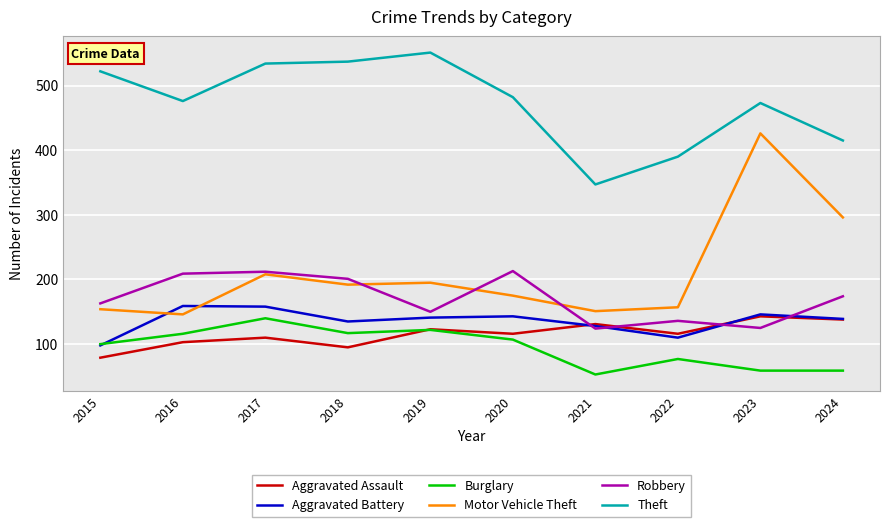

Is the value of Robbery at 2018 greater than the value of Aggravated Battery at 2018?

Yes